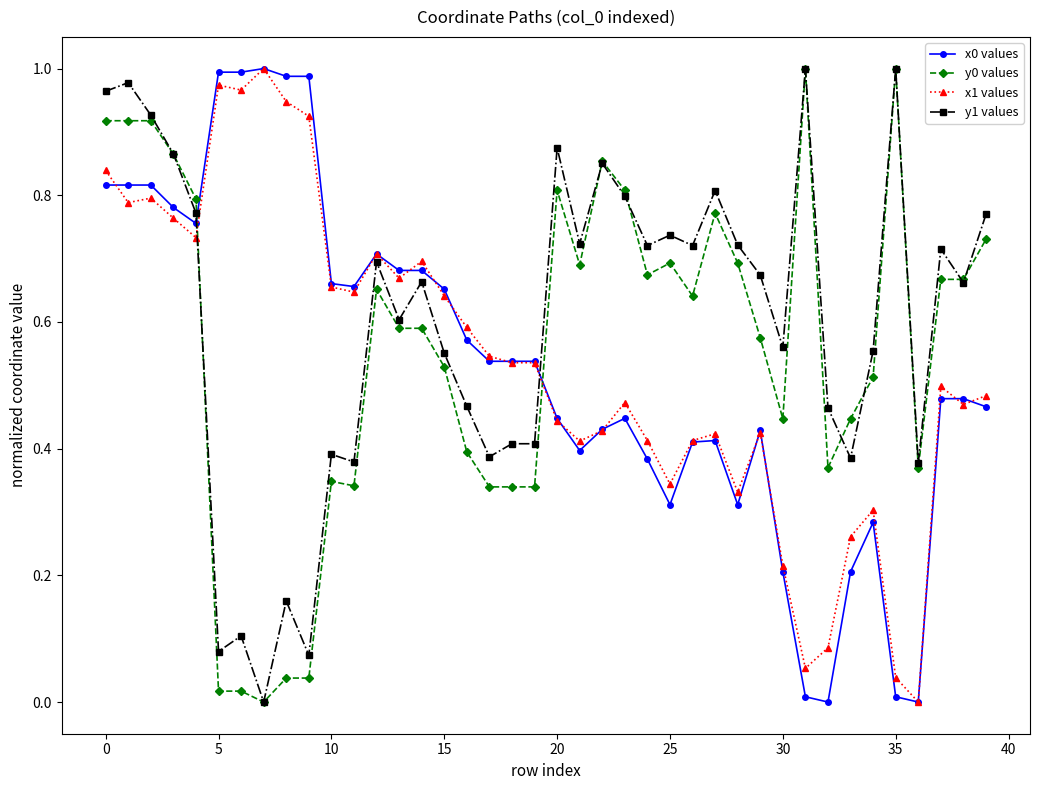

How many values in the y0 values series exceed 0?

39